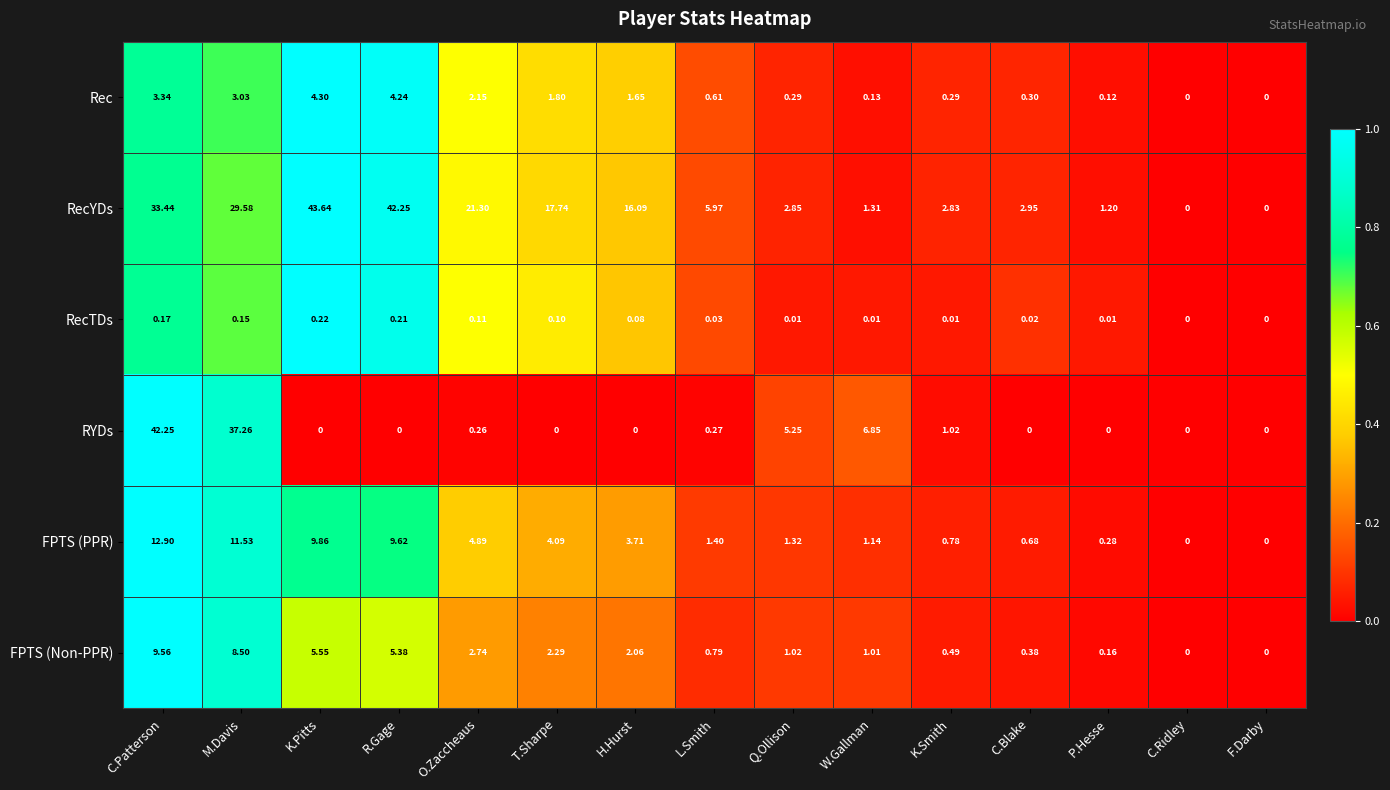

At which label does RYDs reach its peak?

C.Patterson